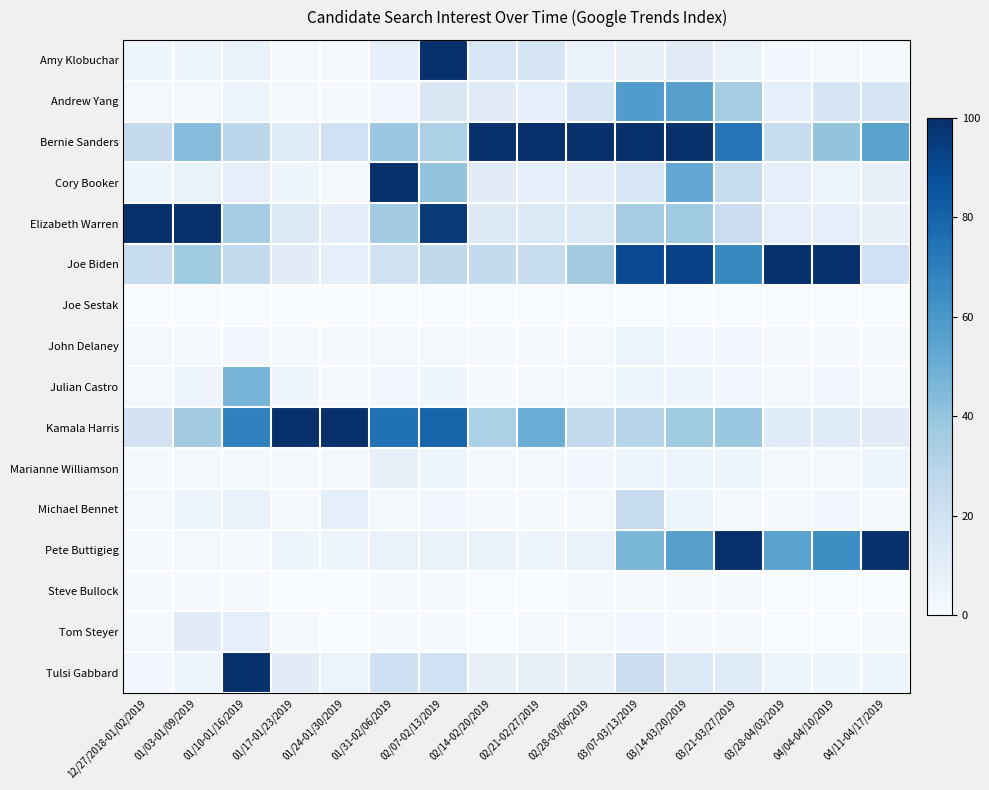

Which series has the largest range (max minus min)?

Amy Klobuchar